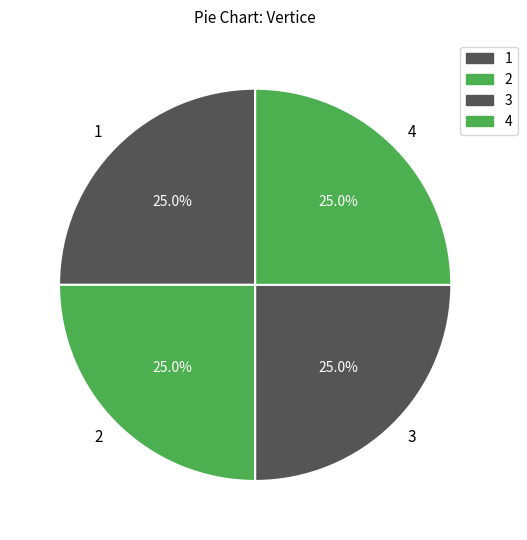

Approximately how many times larger is the value at 2 compared to 4?

1.0